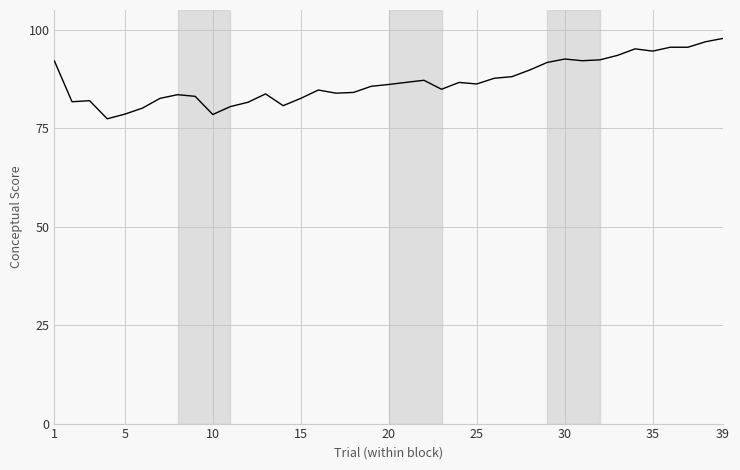

What is the difference between the maximum and minimum values?

20.4